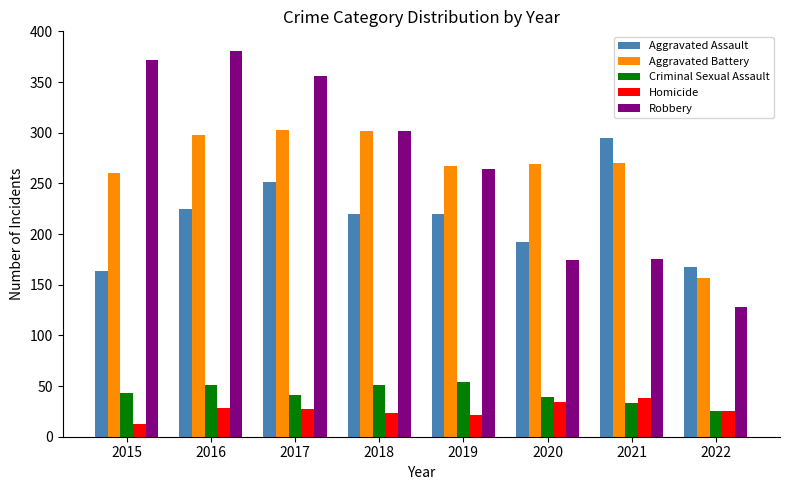

At how many categories does at least one series exceed 101?

8